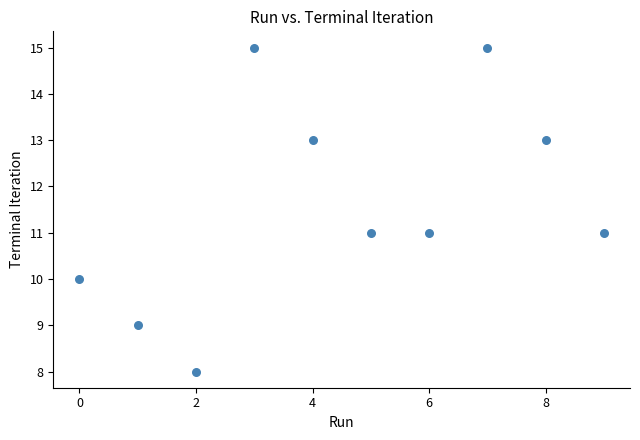

What is the average Y value?

12